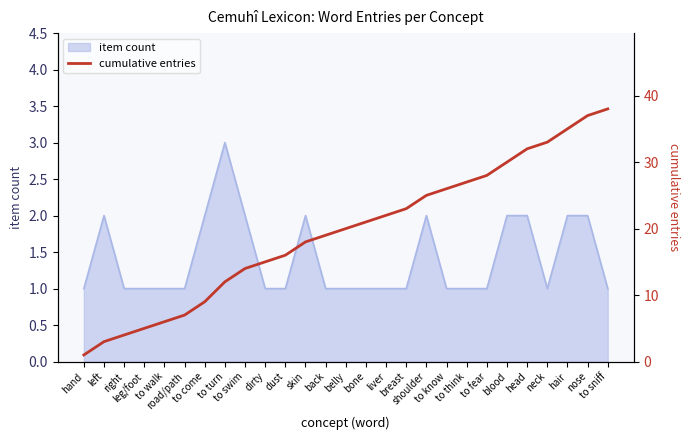

At which label does the data first exceed 20?

bone